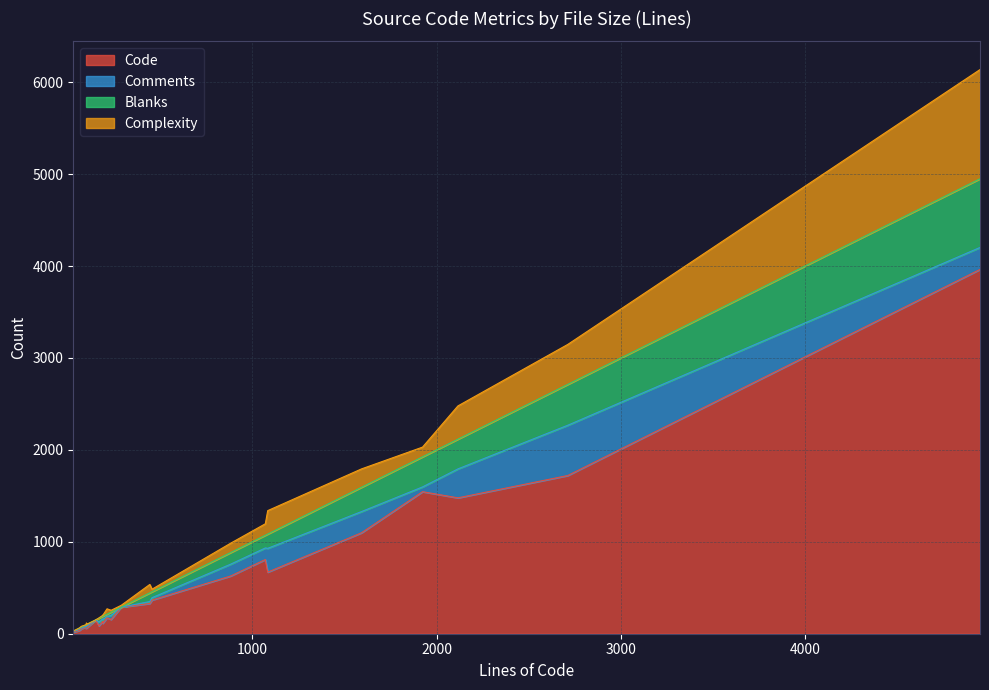

Is the value of Blanks at 29 greater than the value of Comments at 104?

No